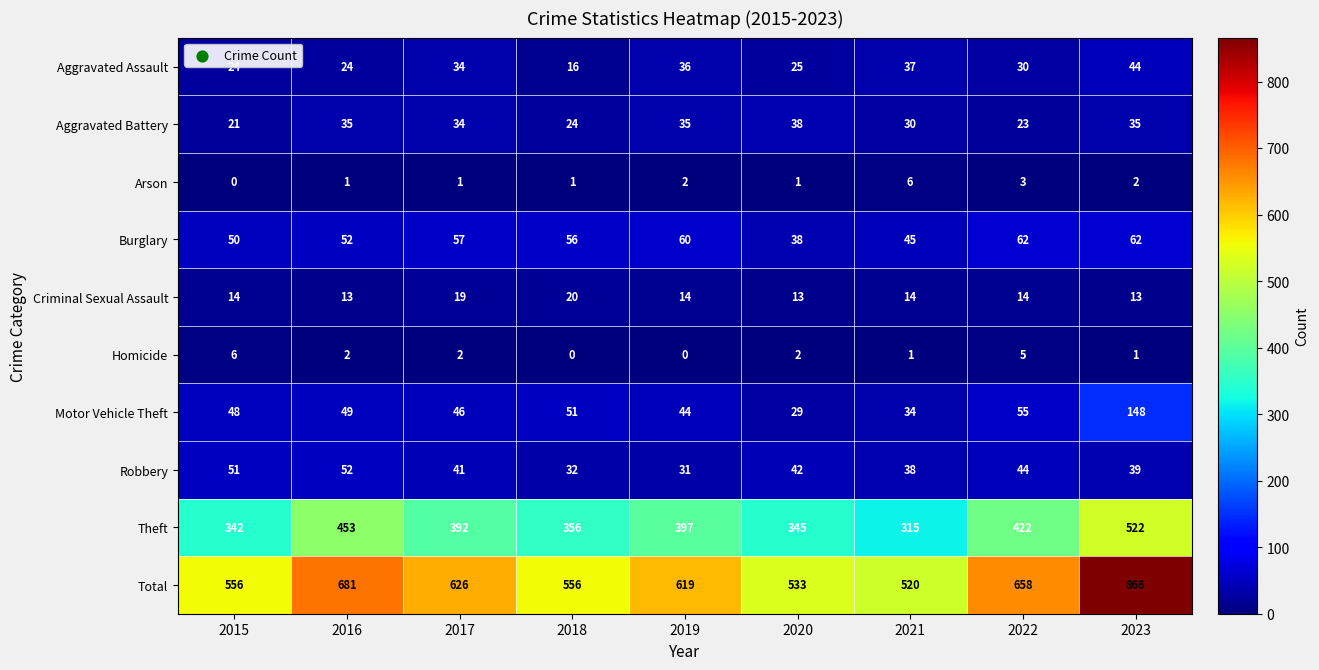

At which category is the sum across all series the highest?

2023